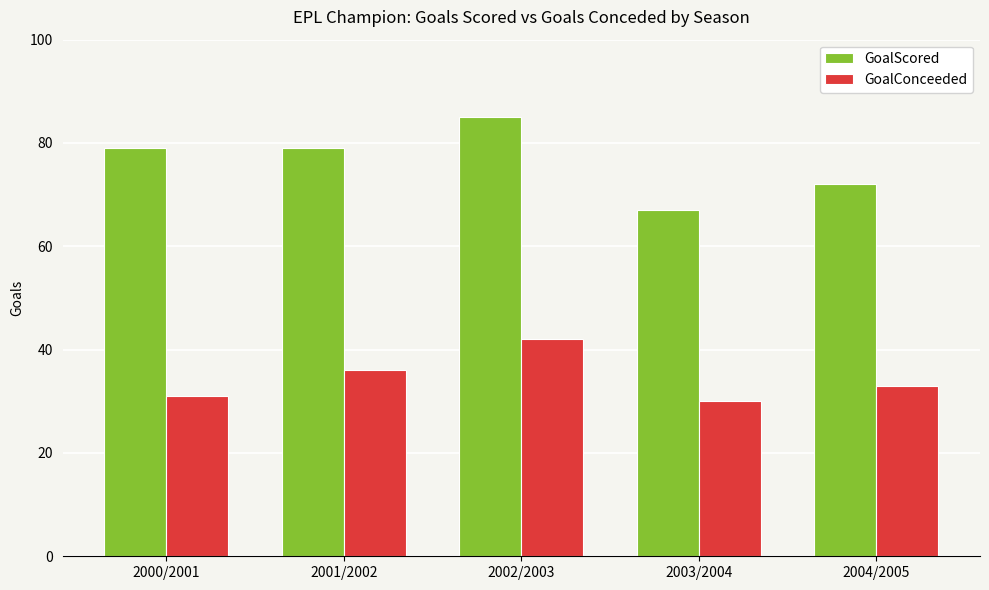

At which category is the sum across all series the highest?

2002/2003